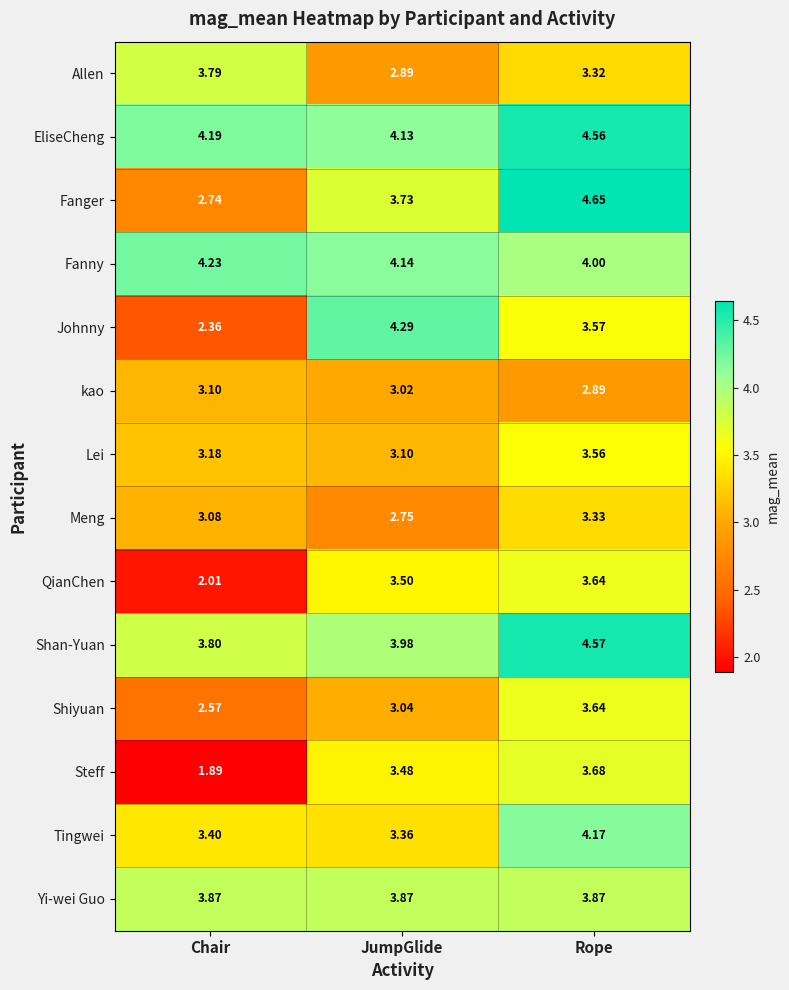

At which category is the sum across all series the highest?

Rope